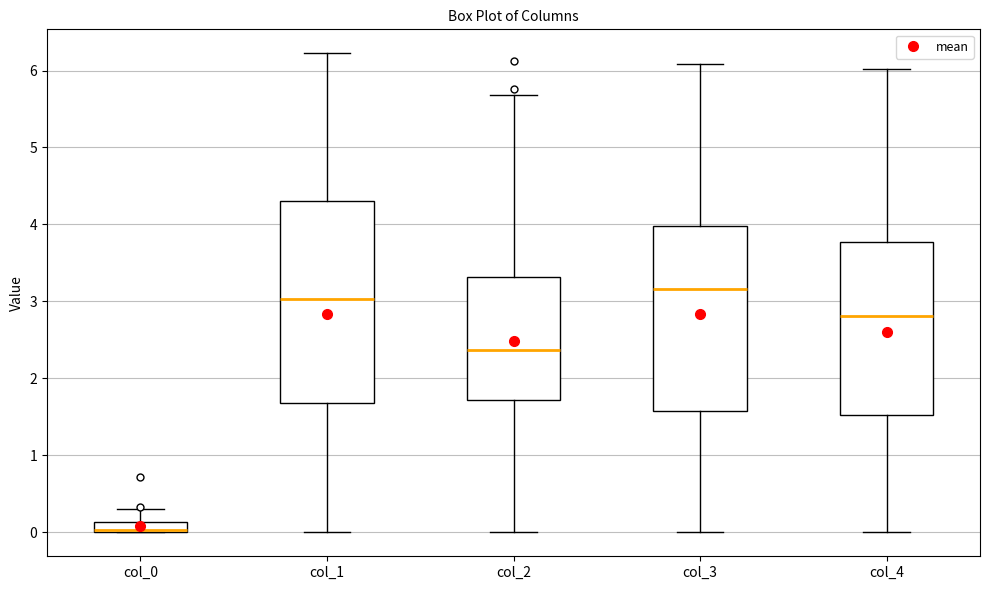

Which box's median line is the highest?

col_3